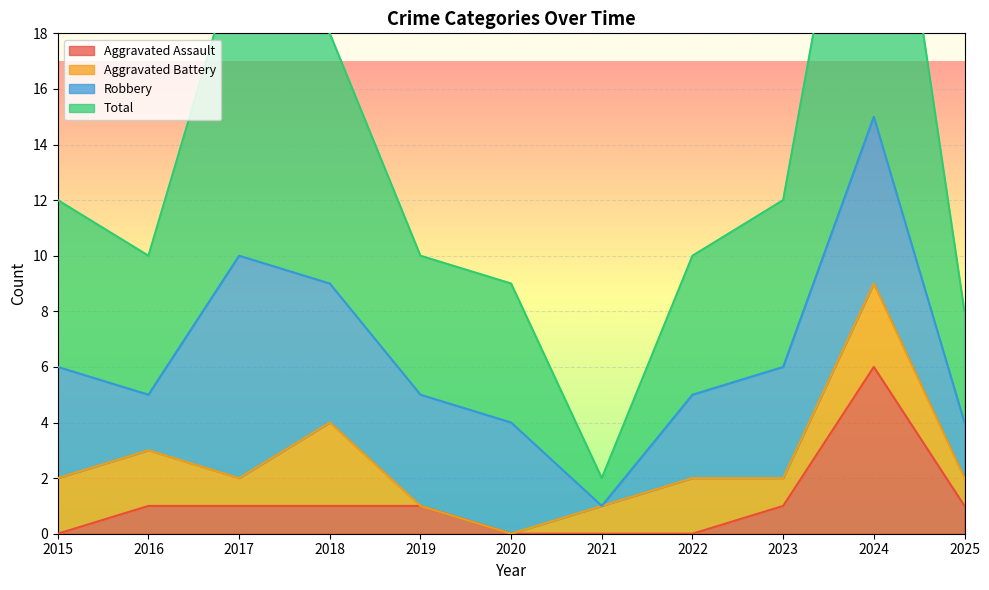

What is the difference between the highest and lowest values at 2015?

12